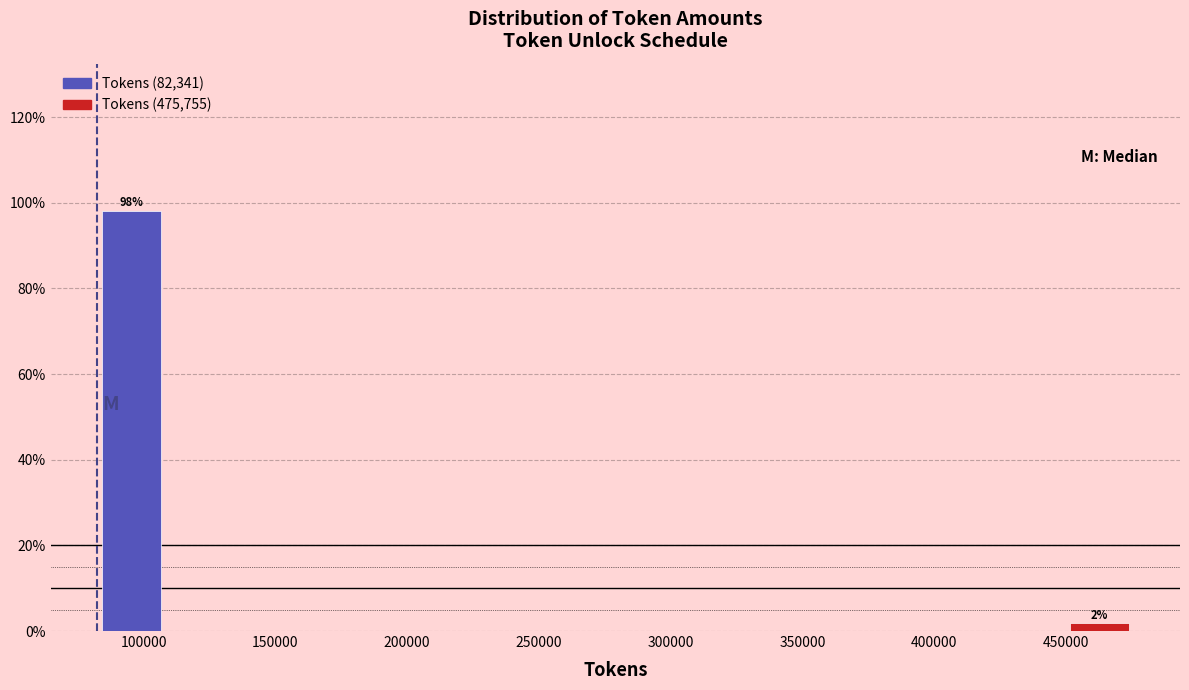

Which range on the x-axis has the tallest bar?

80000 to 110000